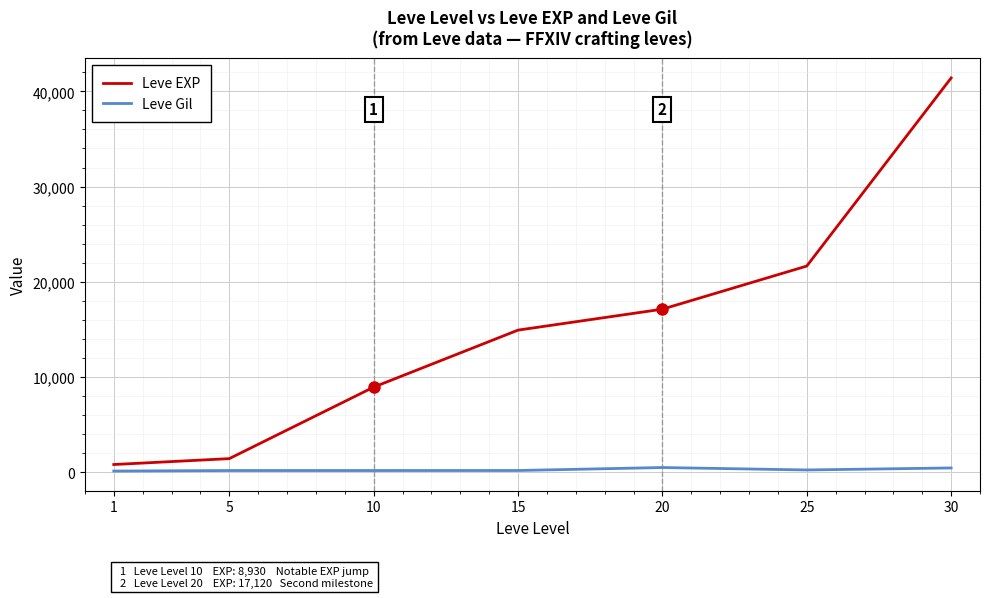

Which series has the widest spread of values?

Leve EXP